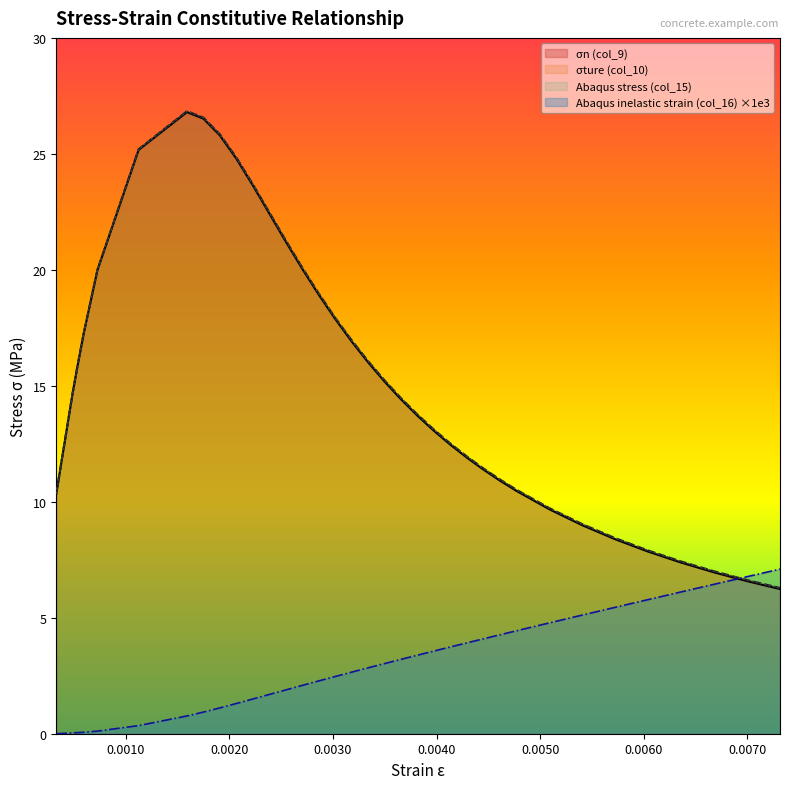

At 0.0010, list the series in order from largest to smallest.

σture (col_10), Abaqus stress (col_15), σn (col_9), Abaqus inelastic strain (col_16)